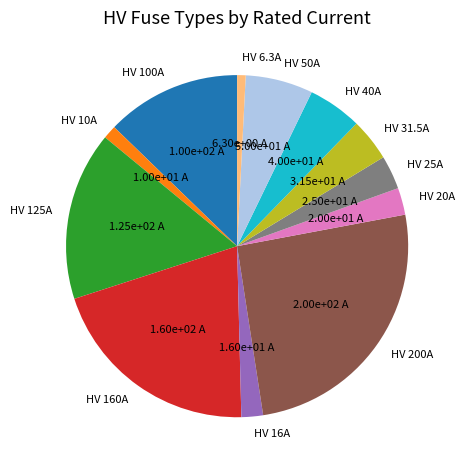

Which has a higher value, HV 16A or HV 40A?

HV 40A